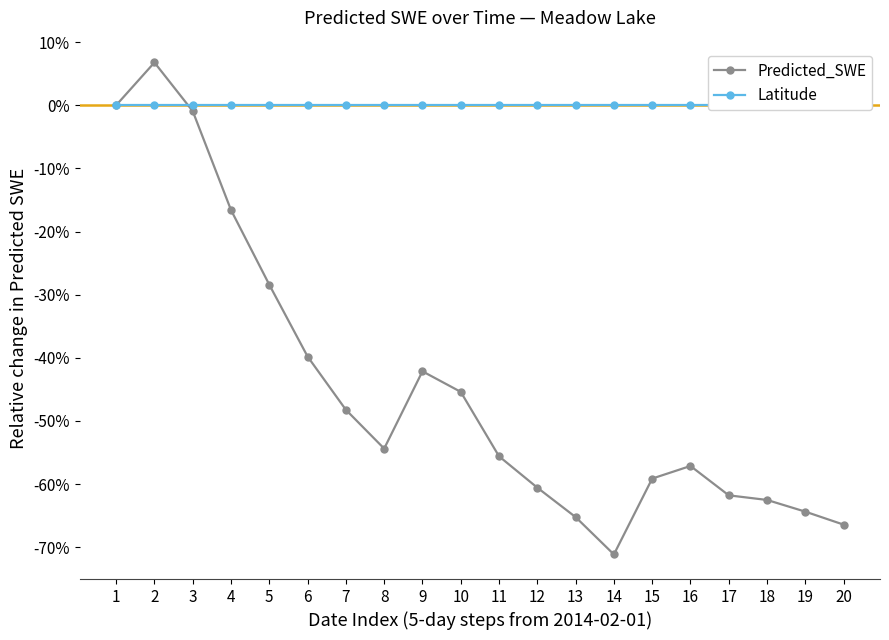

Between which two adjacent categories do Latitude and Predicted_SWE first intersect?

2 and 3